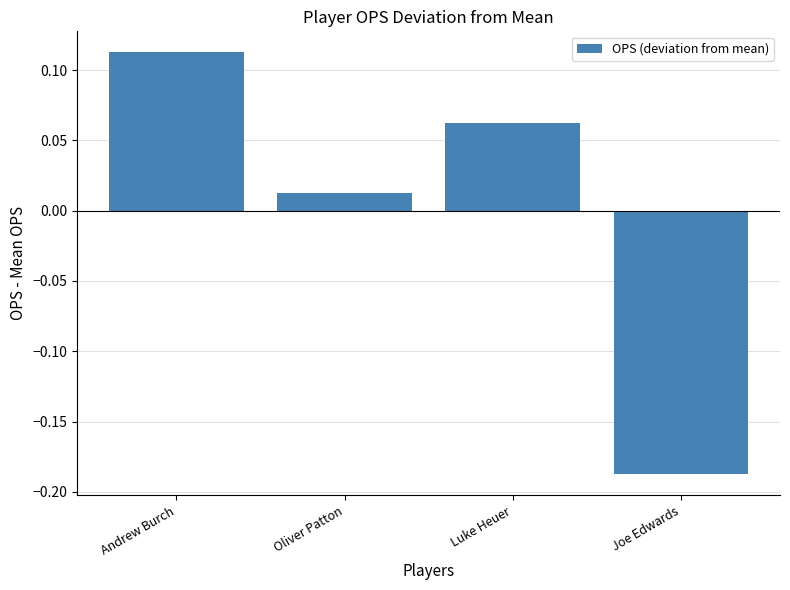

How many series are shown in this chart?

1